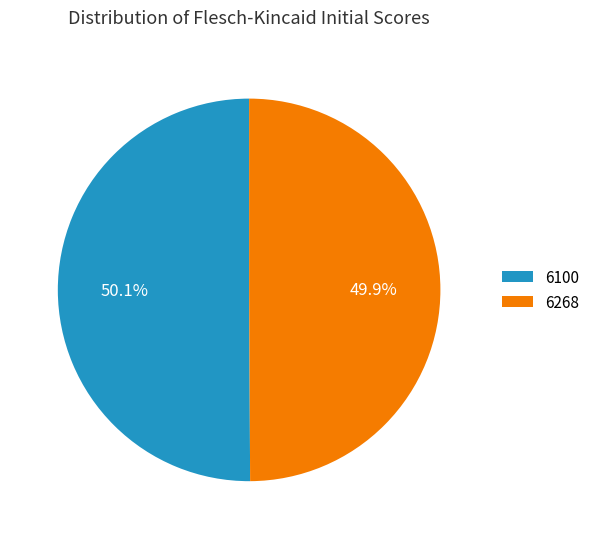

Is the sum of 6100 and 6268 greater than half?

Yes